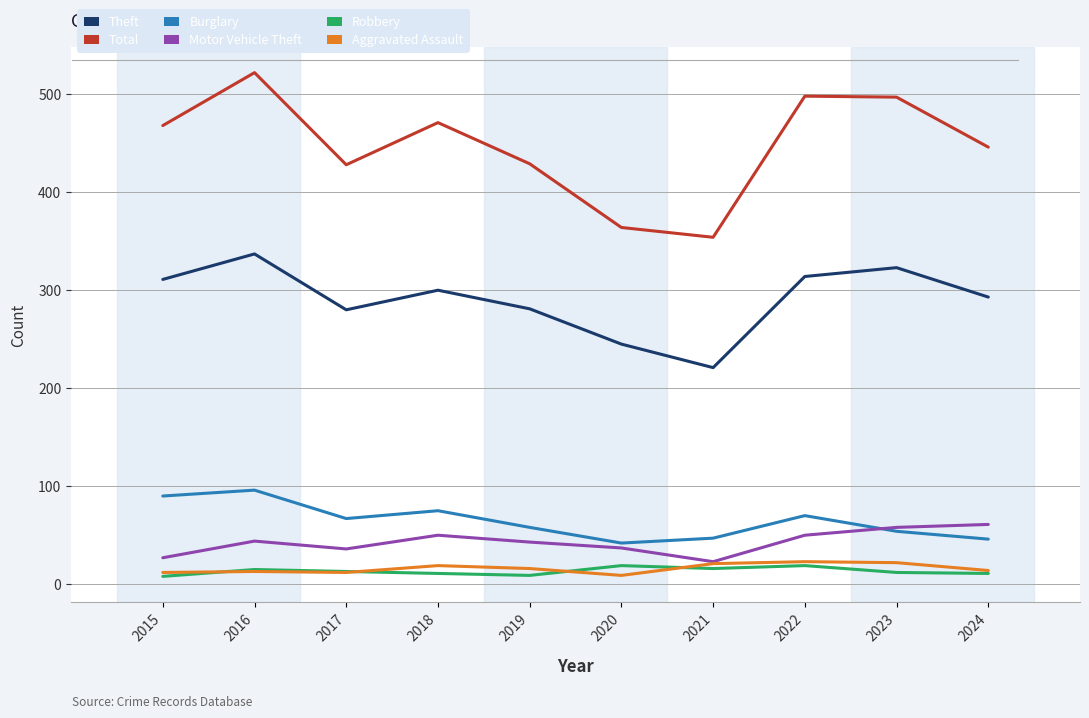

The Robbery series shows 12 at 2023. True or false?

True